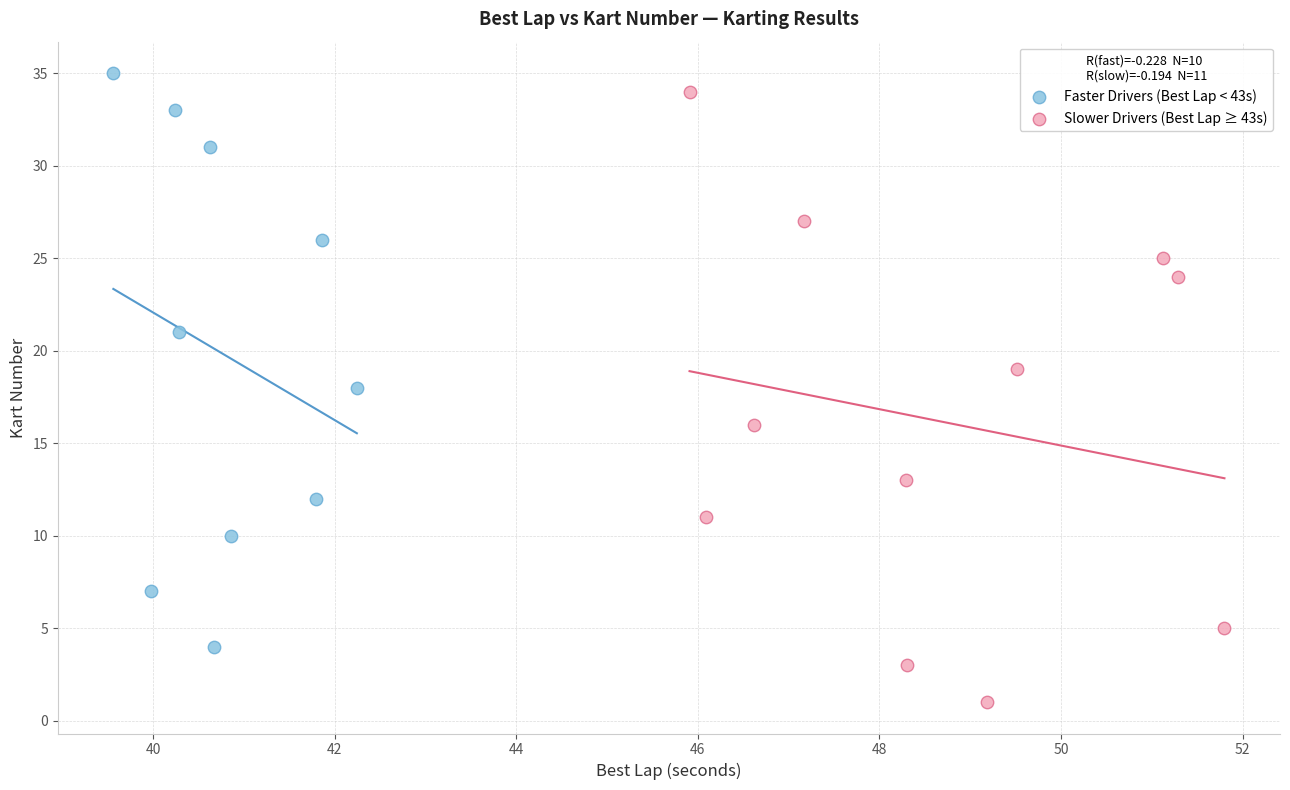

What are all the series names shown in the legend?

Faster Drivers (Best Lap < 43s), Slower Drivers (Best Lap ≥ 43s)